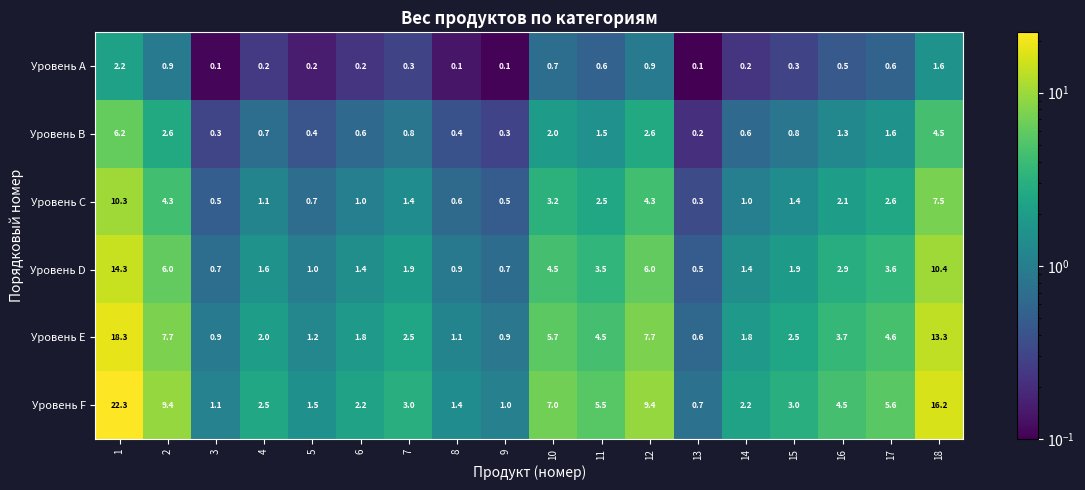

The value of Уровень A at 1 is 0.8. True or false?

False